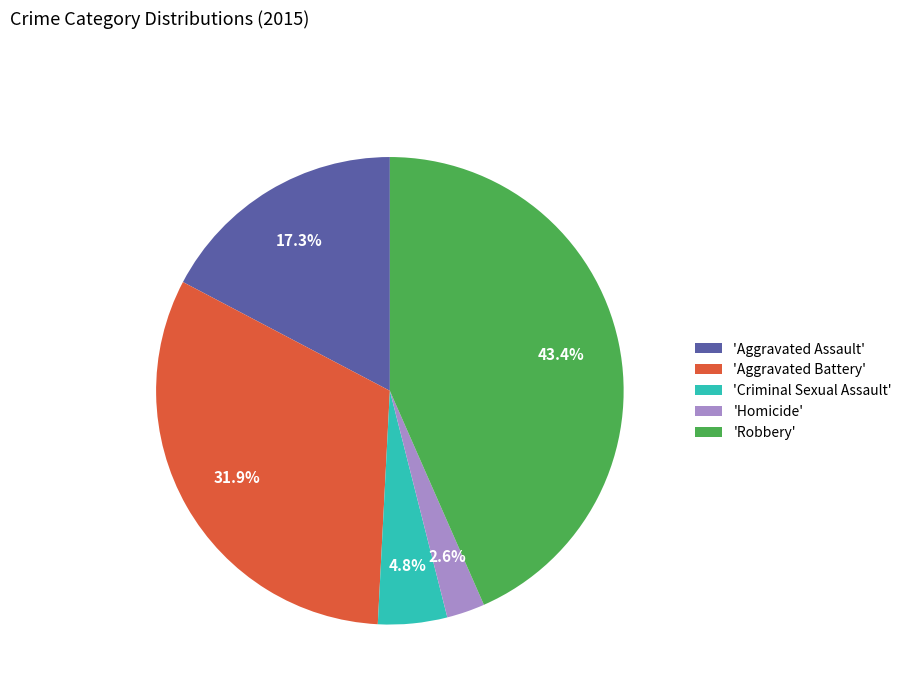

Which has a higher value, 'Robbery' or 'Criminal Sexual Assault'?

'Robbery'